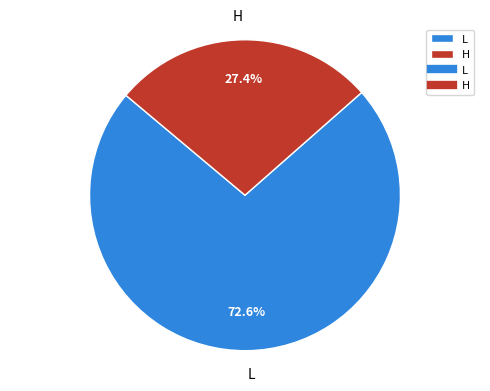

What percentage is the L slice, to the nearest percent?

73%